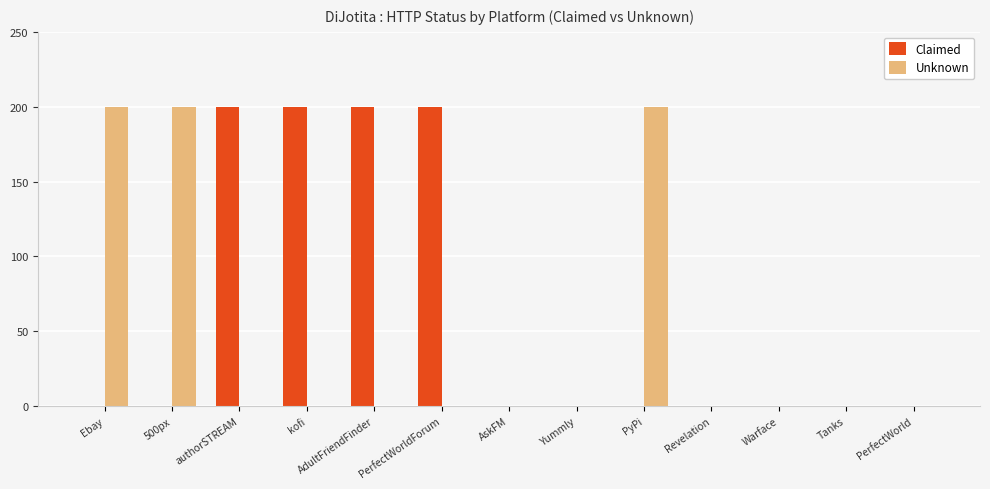

What is the sum of all Unknown values?

600